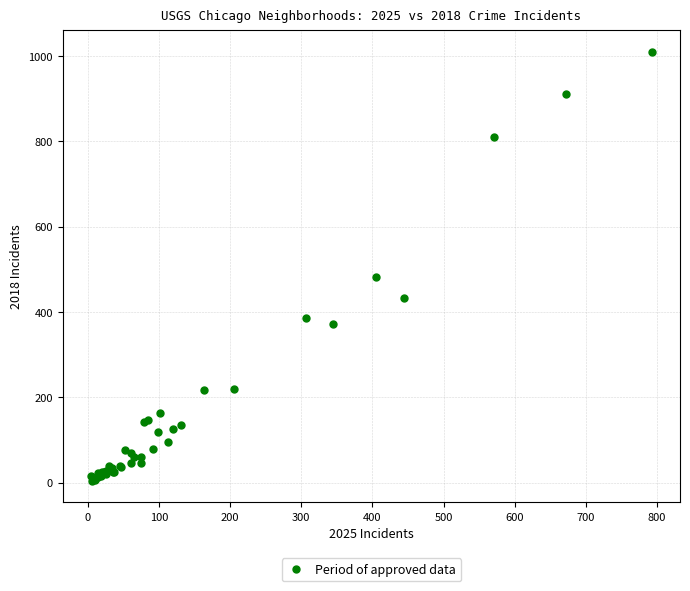

What Y value in the scatter plot is closest to 507?

482